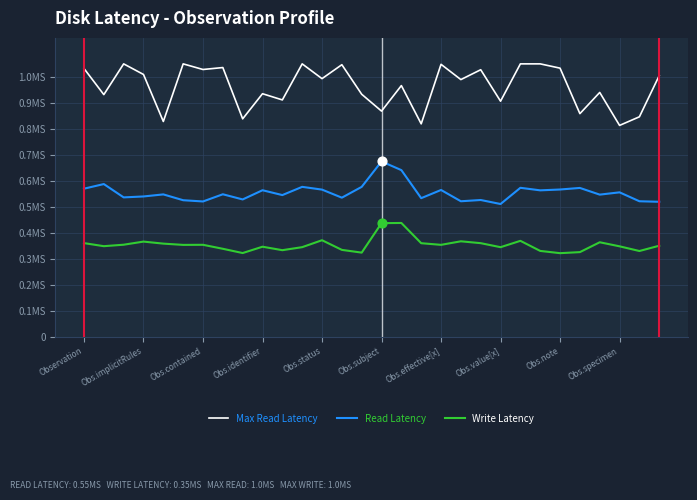

What are all the series names shown in the legend?

Max Read Latency, Read Latency, Write Latency